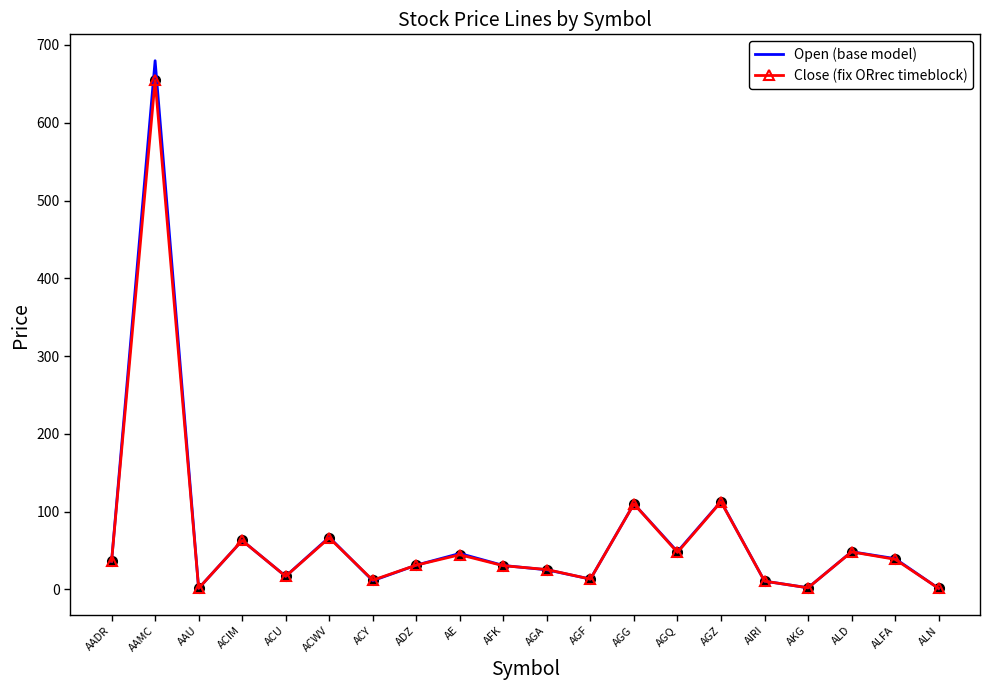

How many values in the Close (fix ORrec timeblock) series are below 36?

10